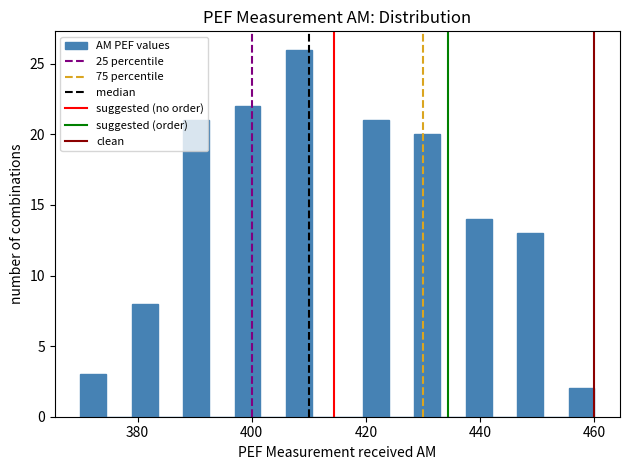

Around what value on the x-axis is the tallest bar? Give the approximate position of its centre, as read against the axis.

408